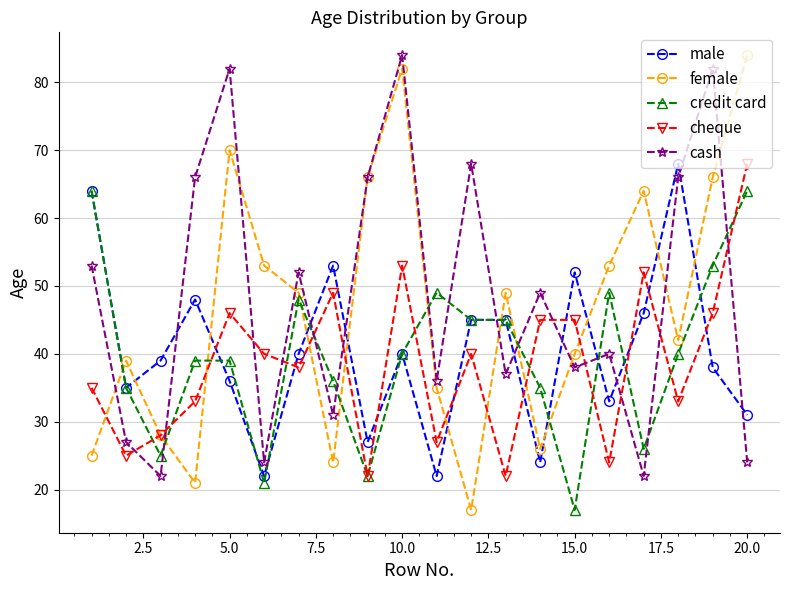

What is the value of the cash point at the 4th from the left?

66